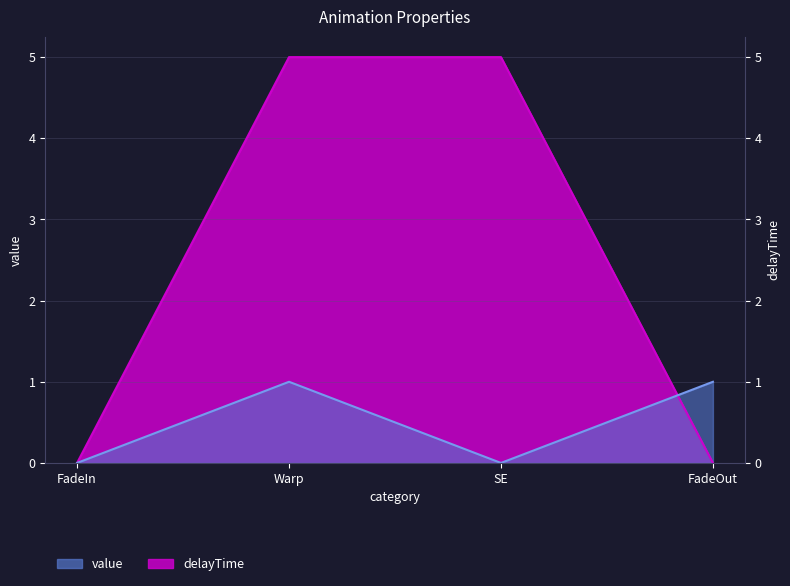

What are all the series names shown in the legend?

value, delayTime